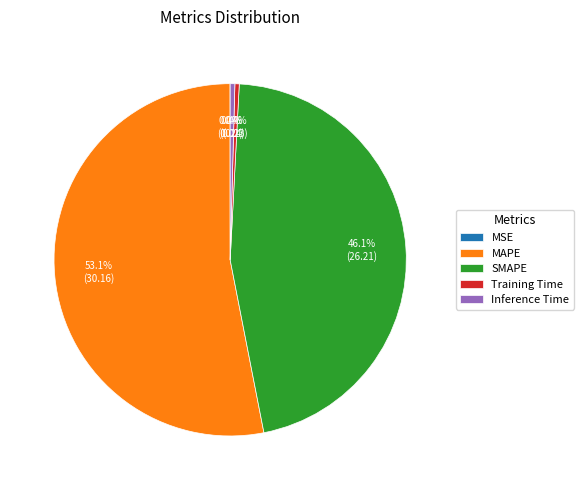

The Inference Time slice represents 6% of the pie. True or false?

False